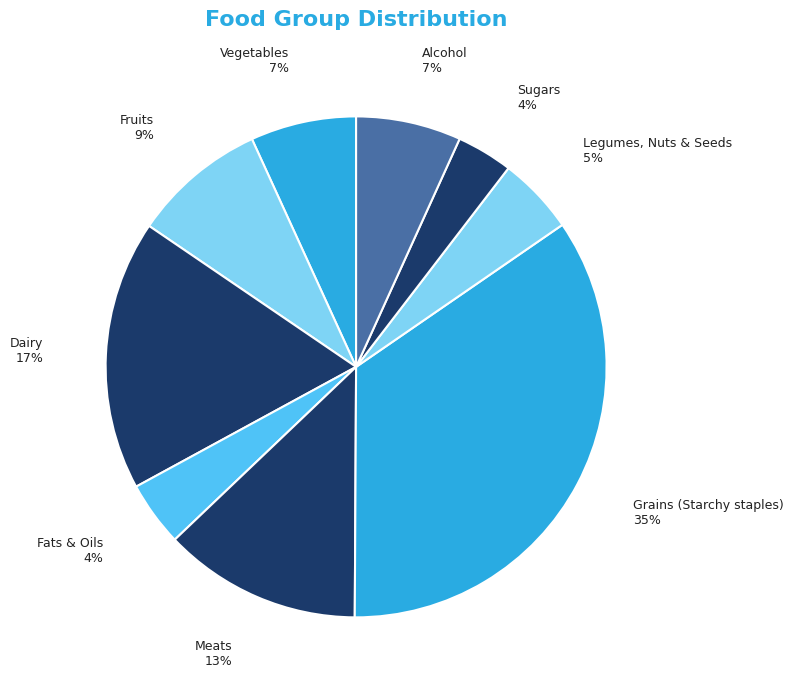

Between Fats & Oils and Alcohol, which is larger?

Alcohol